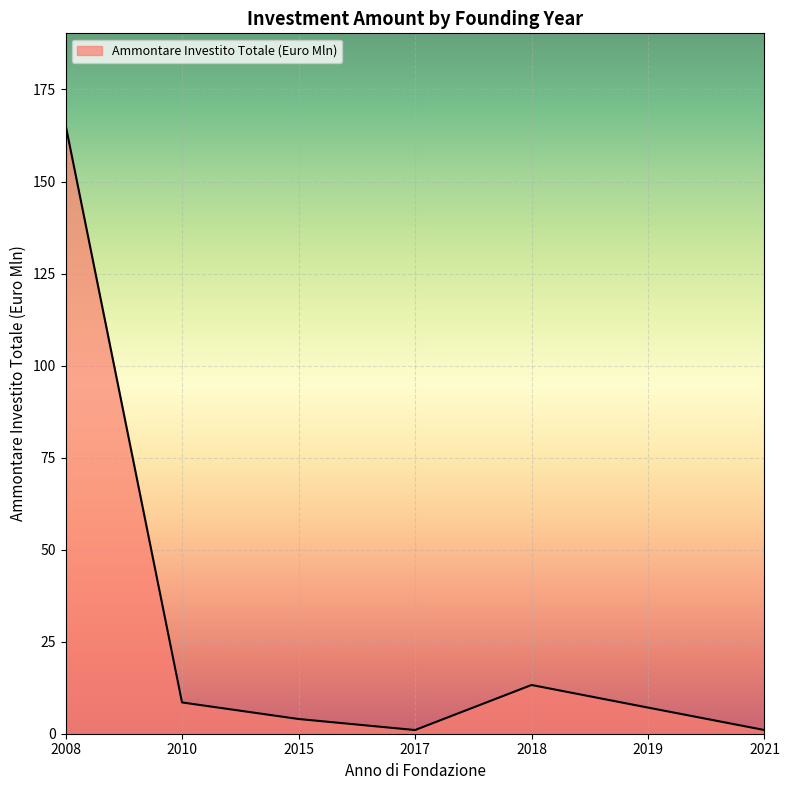

What is the change in value from 2008 to 2015?

-161.4